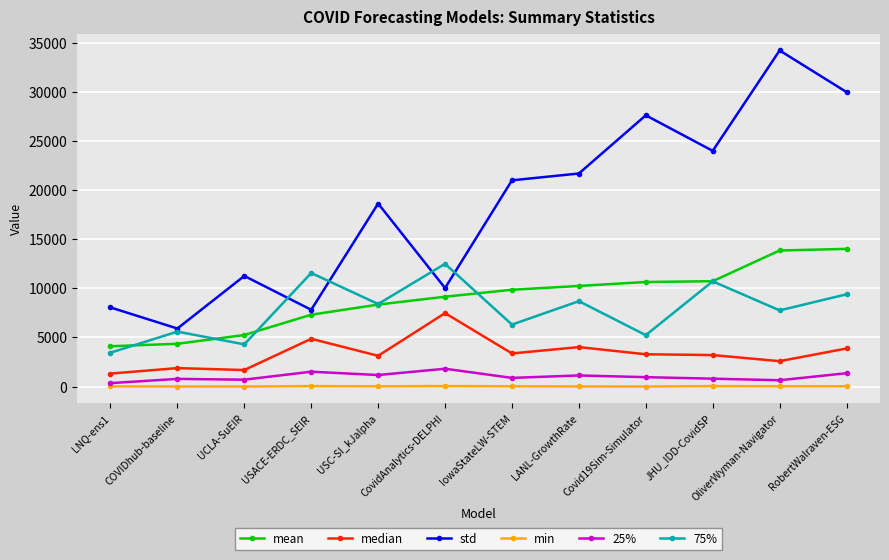

Read the min value at LNQ-ens1.

16.9